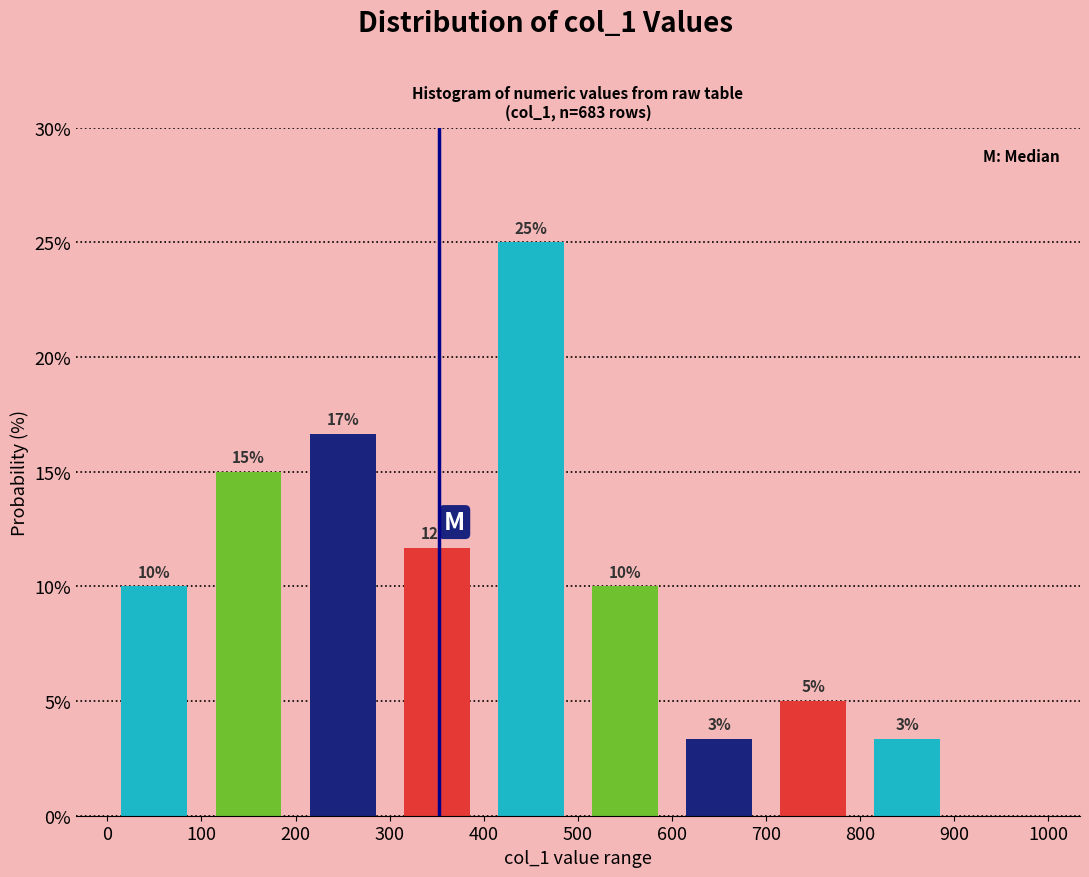

Which range on the x-axis has the tallest bar?

400 to 500